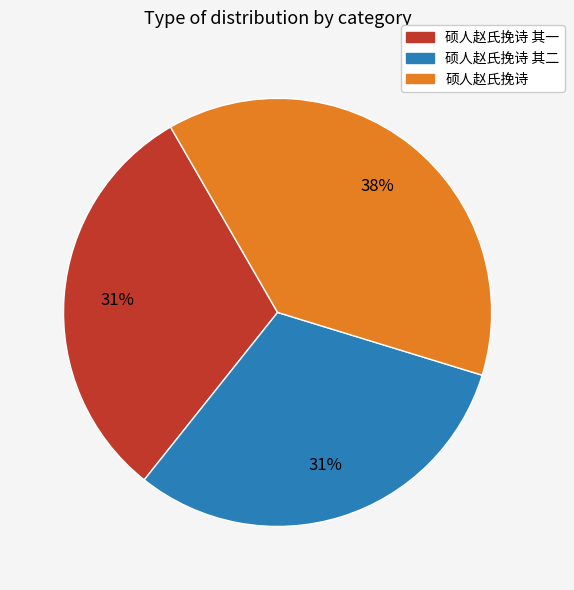

Is there any slice that represents more than half of the pie?

No